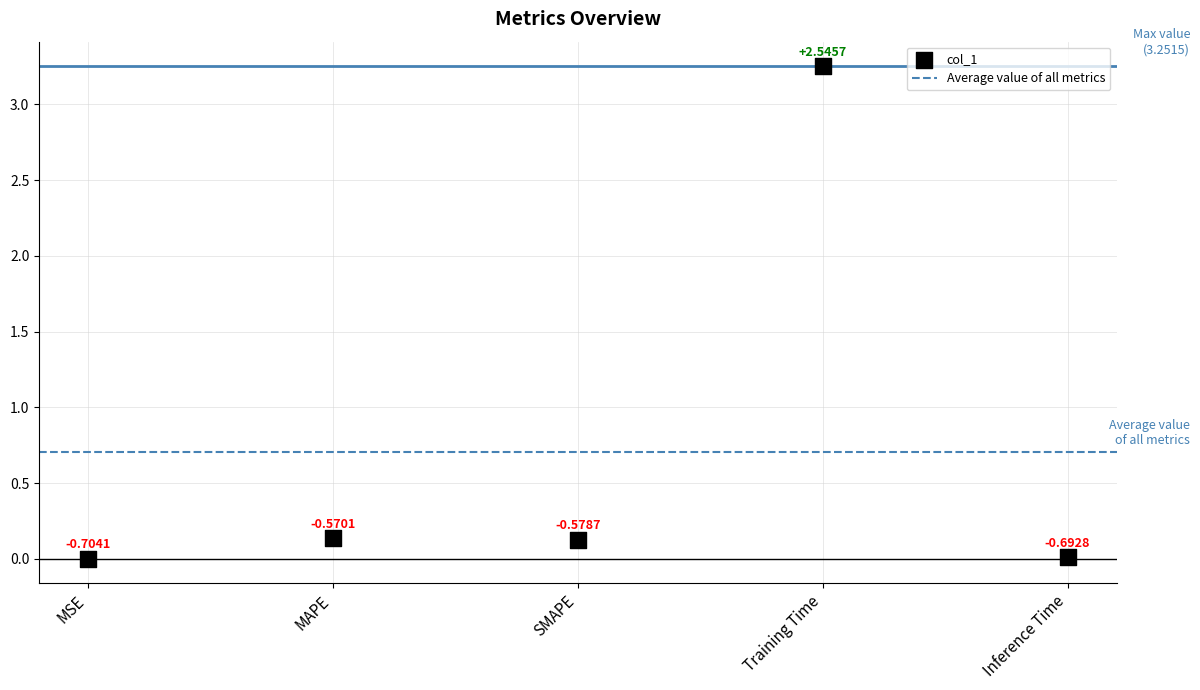

What is the range of Y values (max minus min)?

3.2